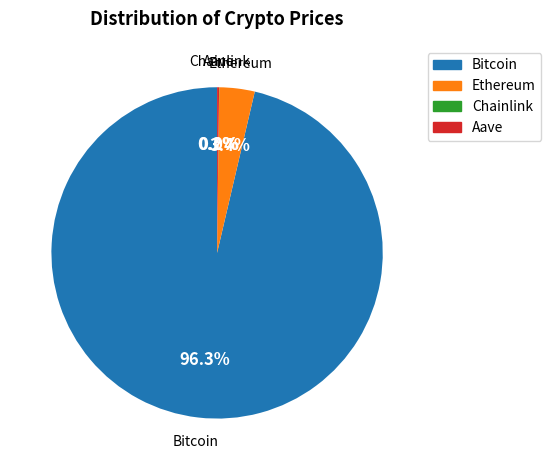

Which category has the biggest portion of the pie?

Bitcoin